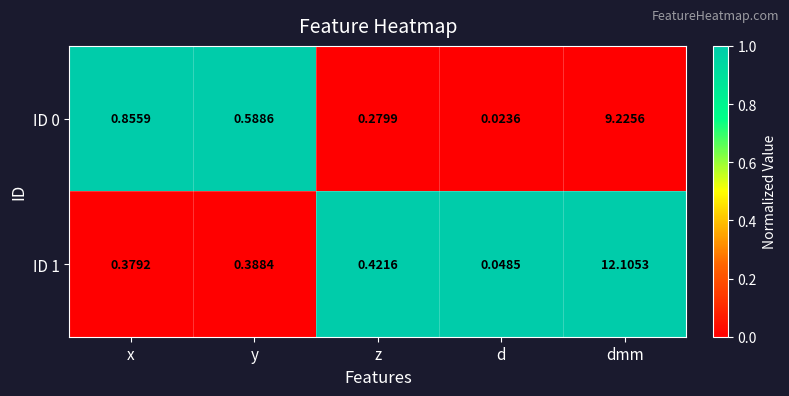

Rank the categories by ID 1 value from highest to lowest.

dmm, z, y, x, d